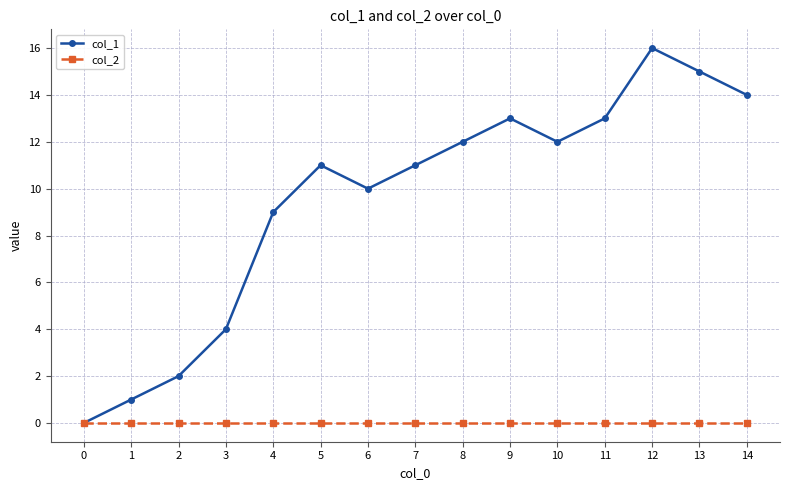

How many interior local valleys does the col_1 series have?

2